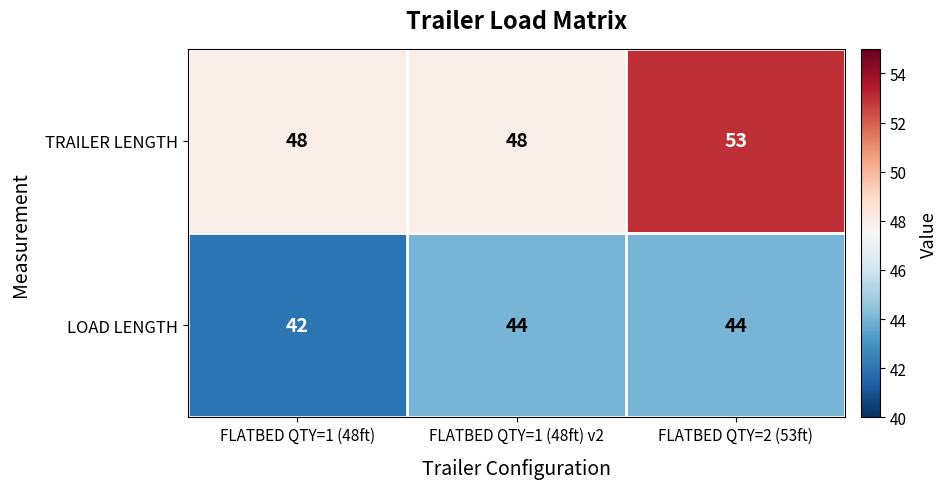

True or false: TRAILER LENGTH has a value of 72 at FLATBED QTY=2 (53ft).

False